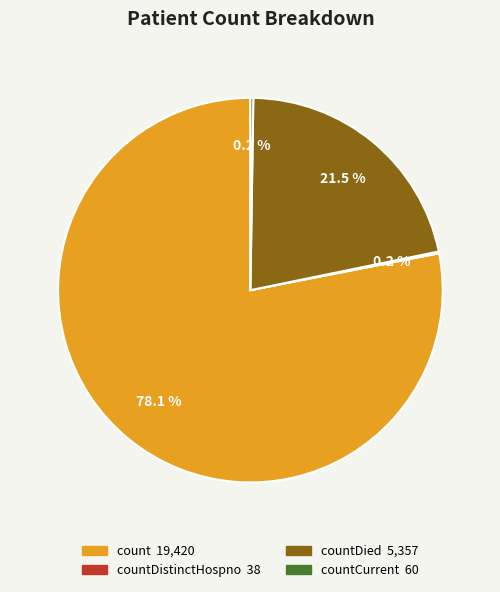

Is there a majority slice in this chart?

Yes